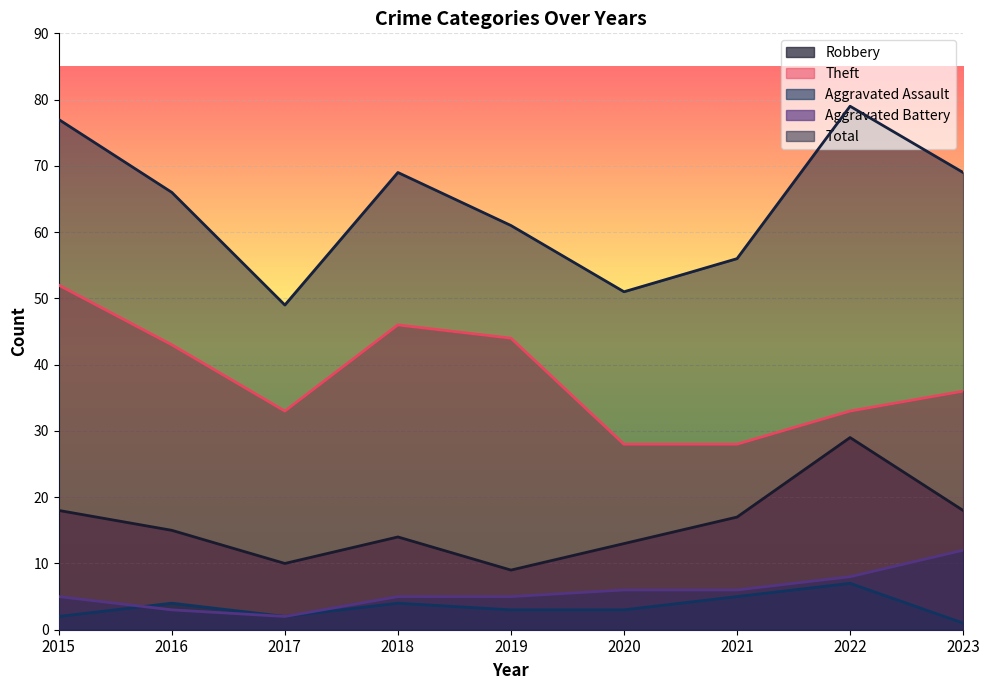

What is the total value across all series at 2022?

156